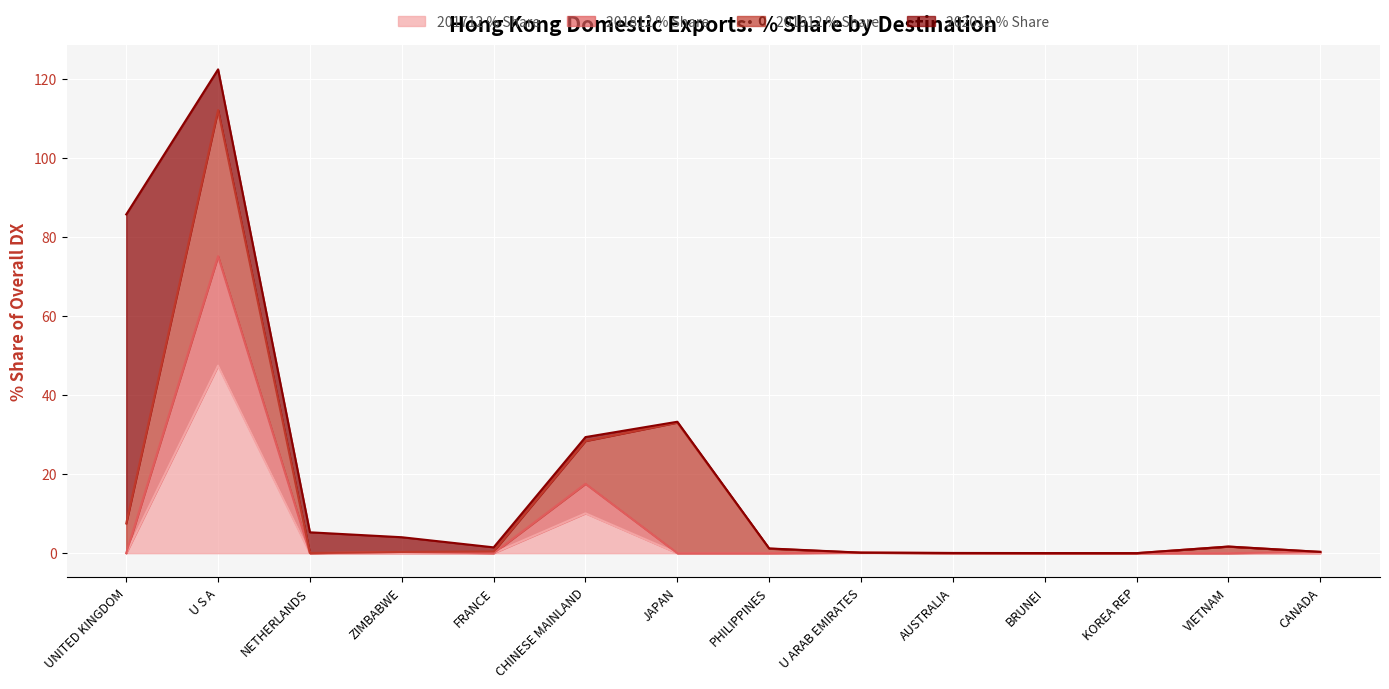

True or false: 201712 % Share and 201812 % Share cross at least once.

False